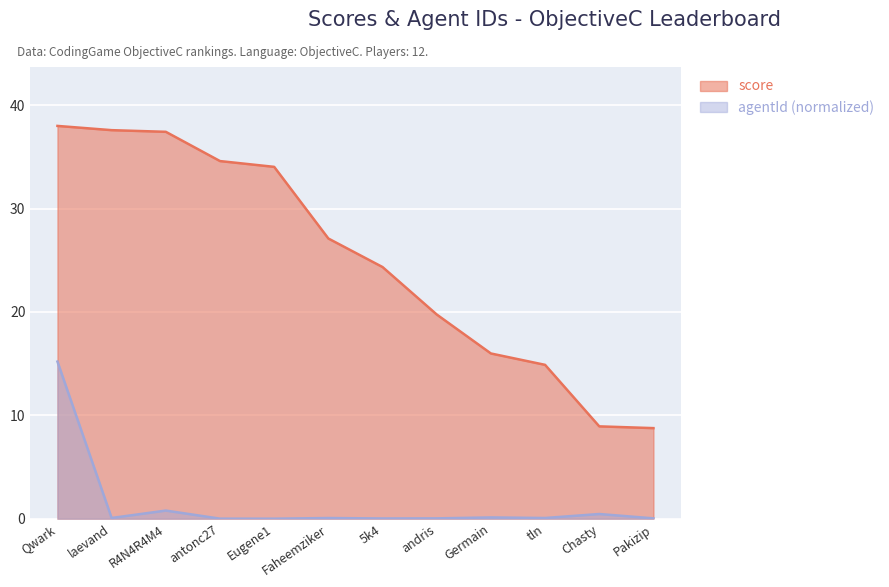

Reading right to left, list all the values displayed in this chart.

score: Pakizip=8.8	Chasty=8.9	tln=14.9	Germain=16.0	andris=19.8	5k4=24.3	Faheemziker=27.1	Eugene1=34.0	antonc27=34.6	R4N4R4M4=37.4	laevand=37.6	Qwark=38.0
agentId (normalized): Pakizip=0.0	Chasty=0.5	tln=0.1	Germain=0.1	andris=0.0	5k4=0.0	Faheemziker=0.1	Eugene1=0.0	antonc27=0.0	R4N4R4M4=0.8	laevand=0.1	Qwark=15.2